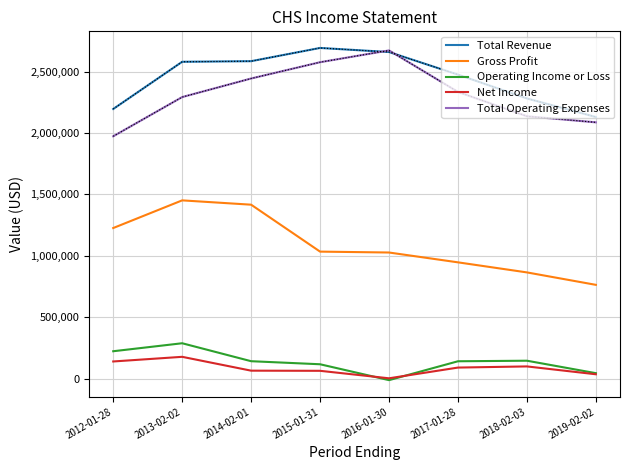

Which series has the largest total across all categories?

Total Revenue